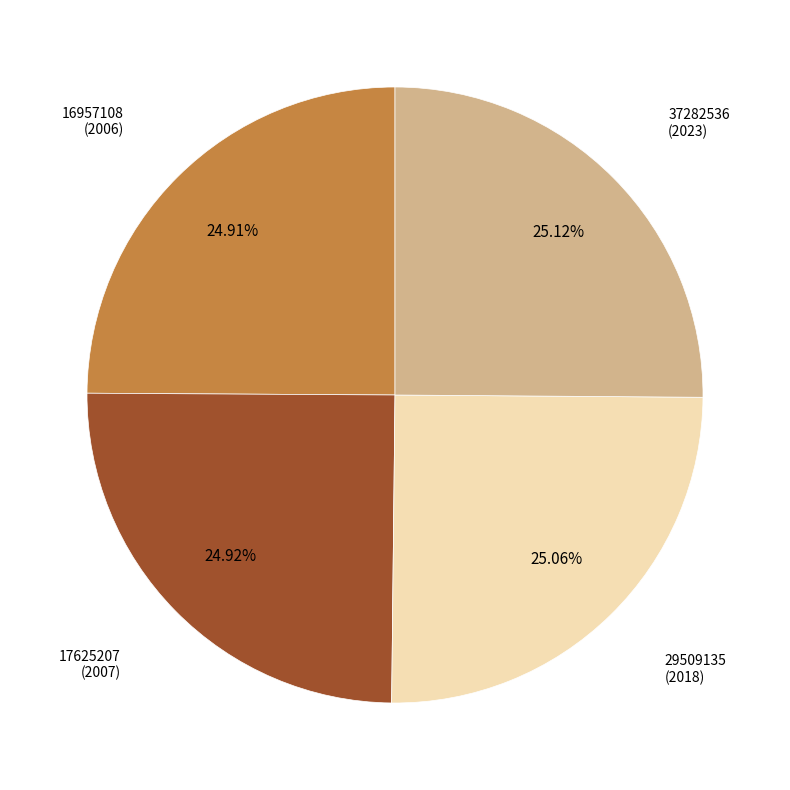

The 29509135 slice represents 25% of the pie. True or false?

True